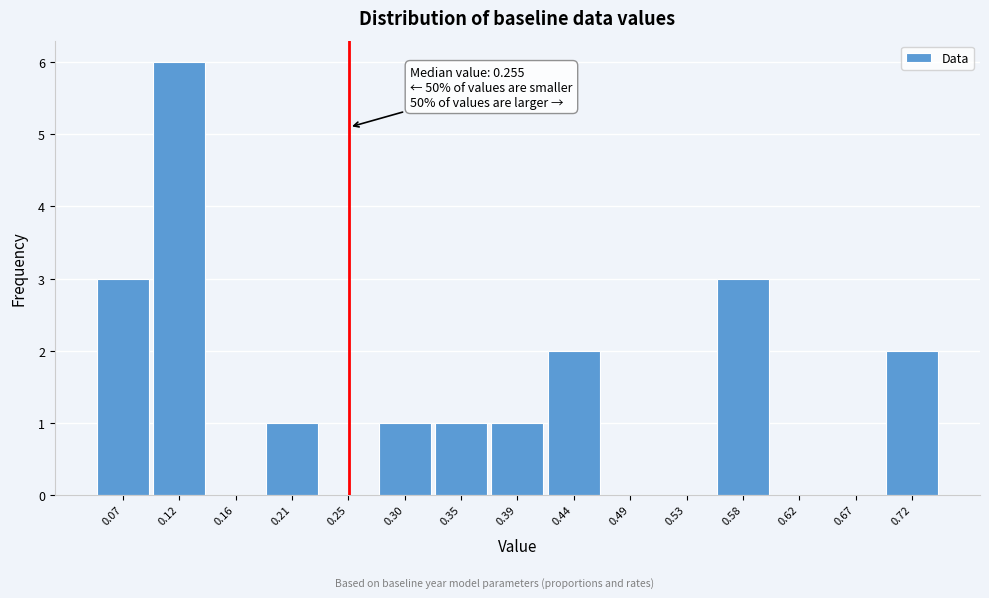

Which range on the x-axis has the tallest bar?

0.090 to 0.140